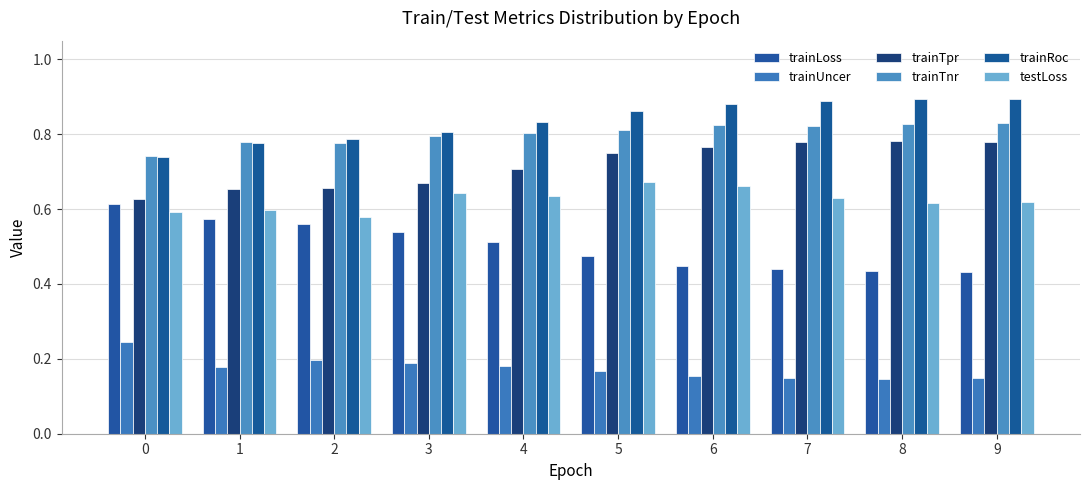

True or false: trainTnr has a value of 0.8 at 5.

True